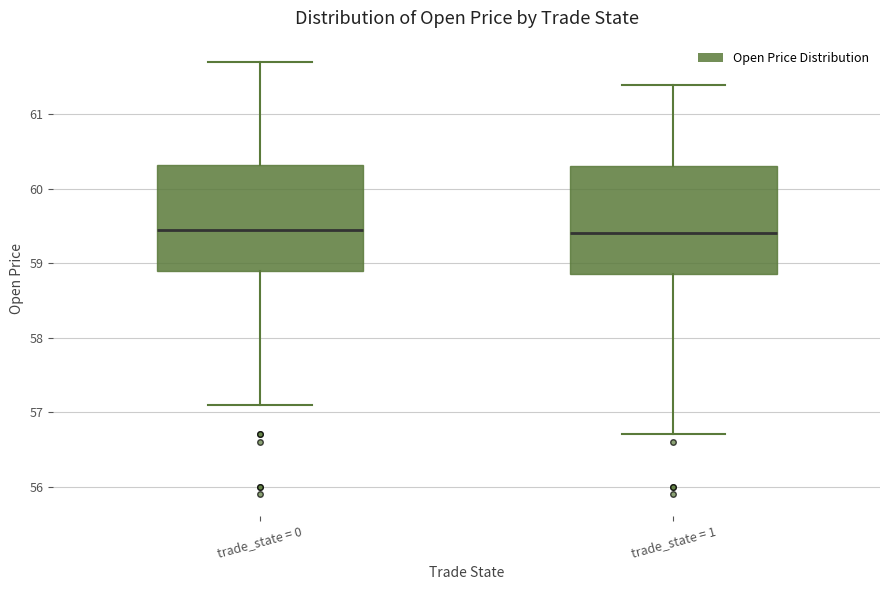

Reading left to right, transcribe this box plot: for each box, give where its median line is, the range the box spans, and where its two whiskers end, as read against the y-axis. The values are not printed on the chart, so give them approximately, as read against the axis.

trade_state = 0: median 59.5, box 58.9 to 60.3, whiskers 57.1 to 61.7
trade_state = 1: median 59.4, box 58.9 to 60.3, whiskers 56.7 to 61.4